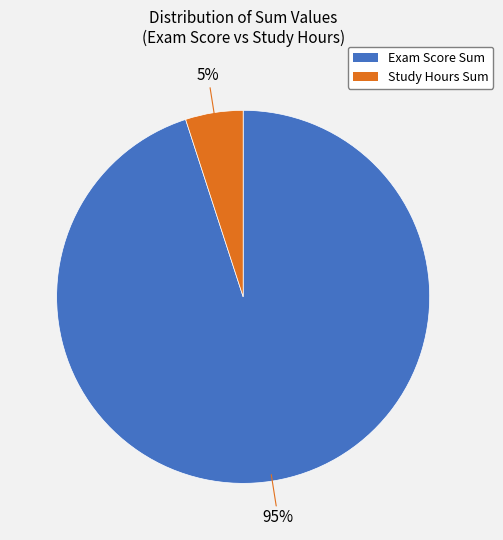

Which category has the smallest portion of the pie?

Study Hours Sum